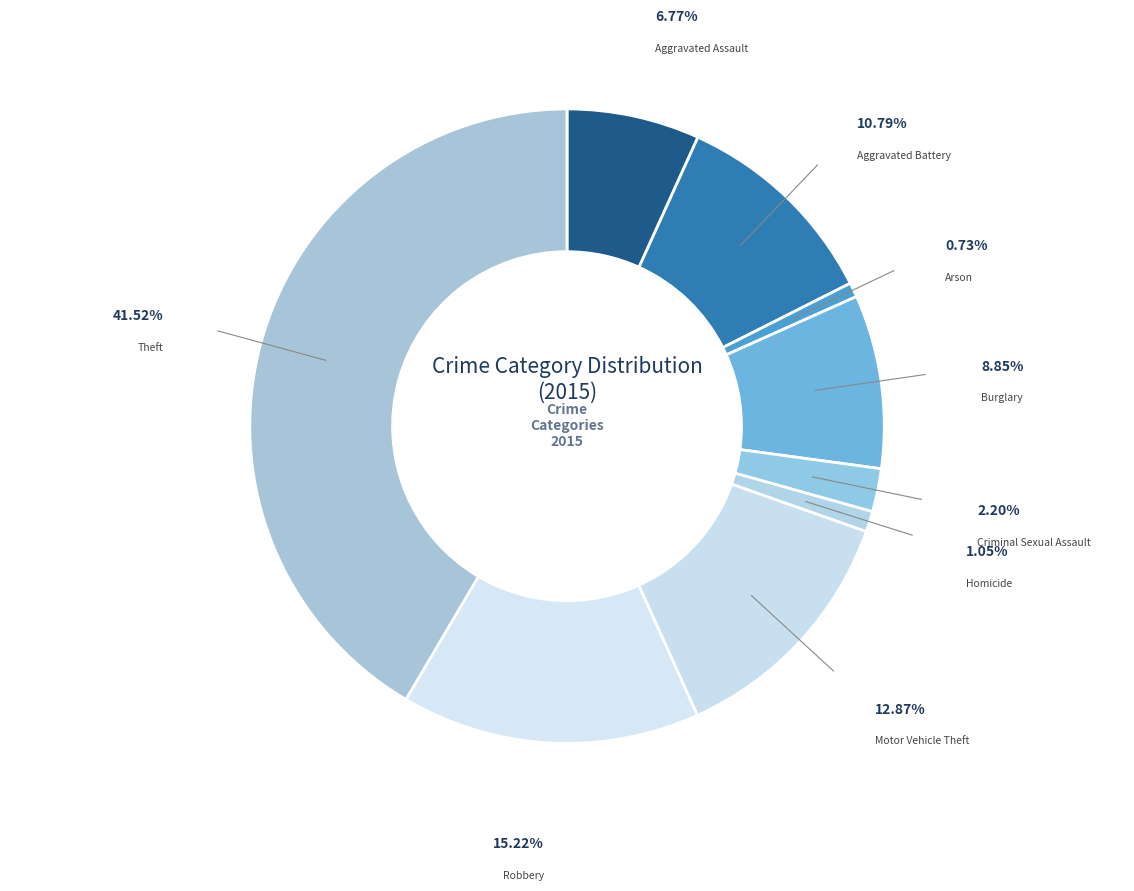

Which has a higher value, Burglary or Aggravated Battery?

Aggravated Battery